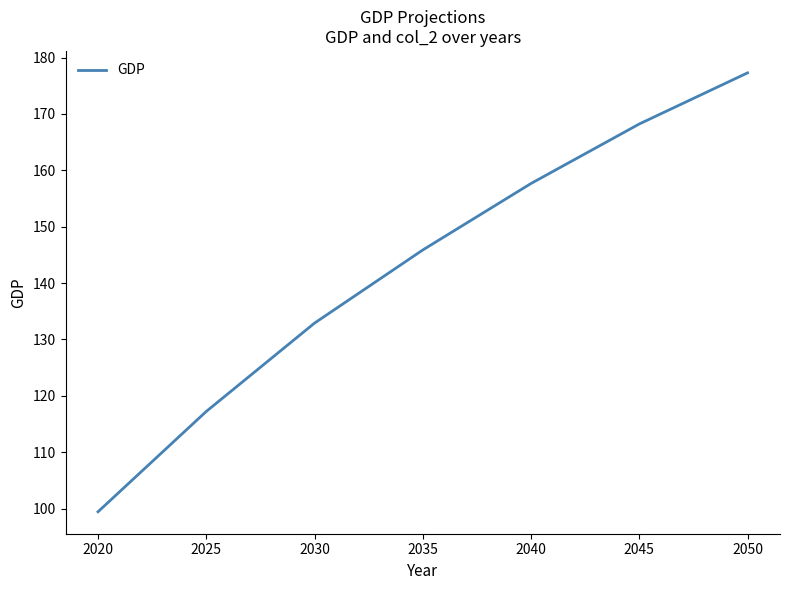

List the labels in order of value, largest first.

2050, 2045, 2040, 2035, 2030, 2025, 2020